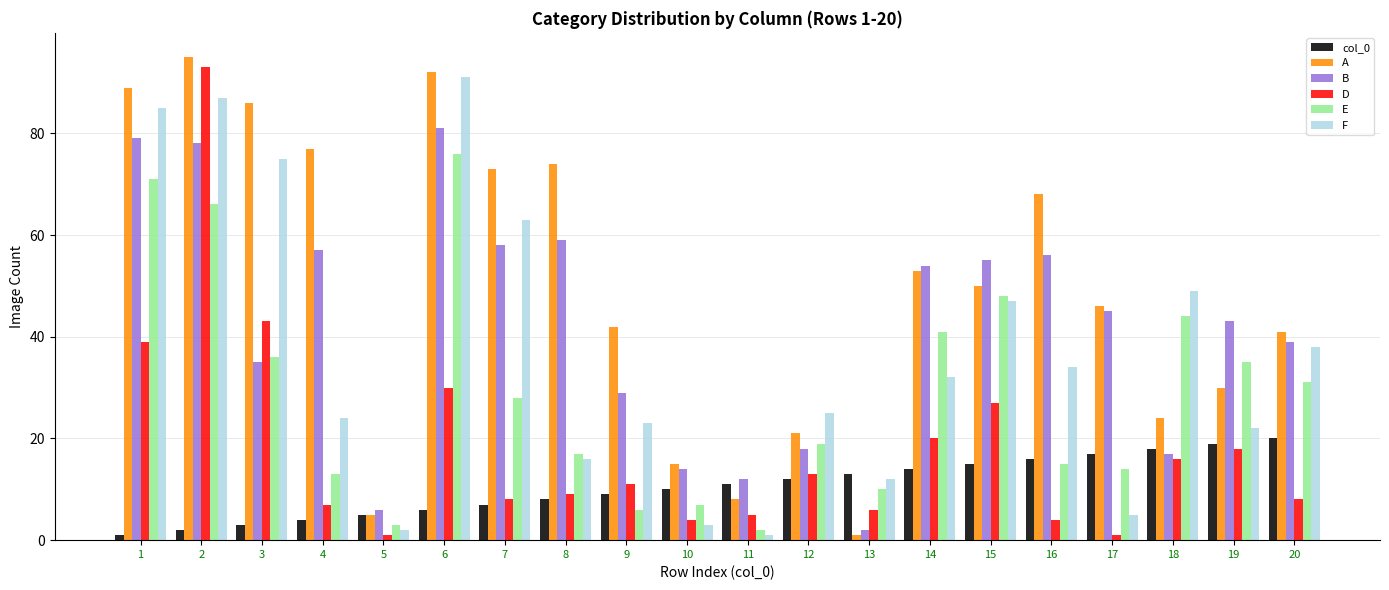

What is the value of the B bar at the 9th from the left?

29